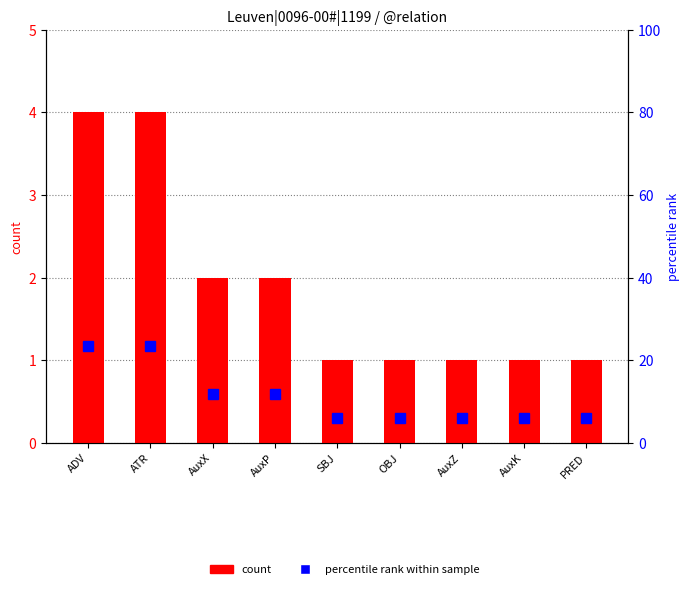

What is the average value of the percentile rank within sample series?

11.1